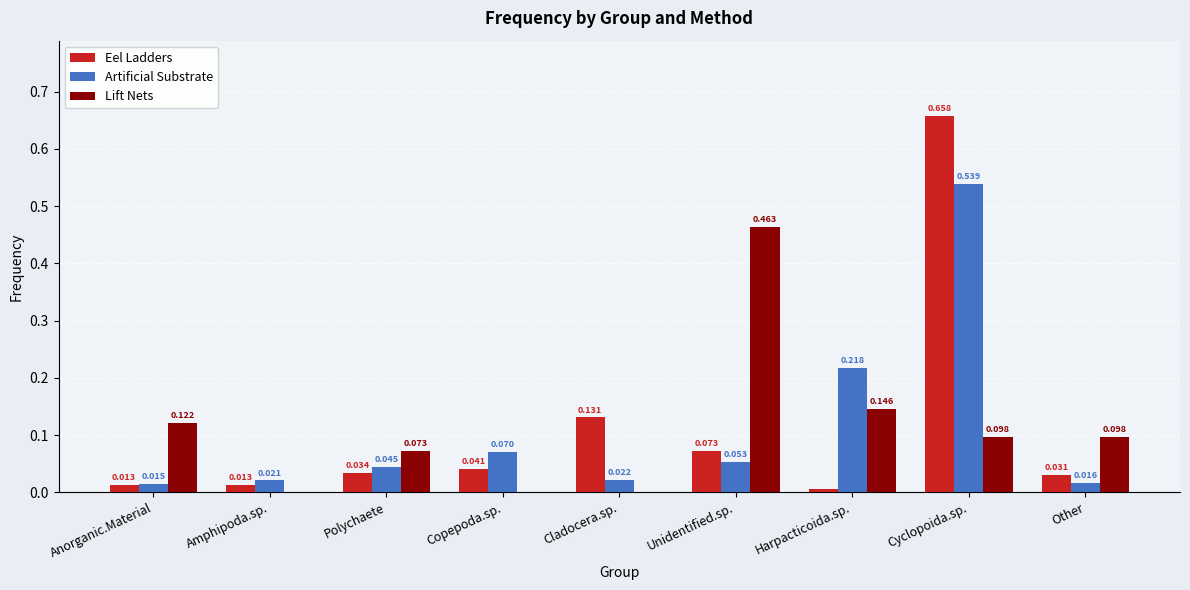

Where is Artificial Substrate nearest to the value 0?

Anorganic.Material